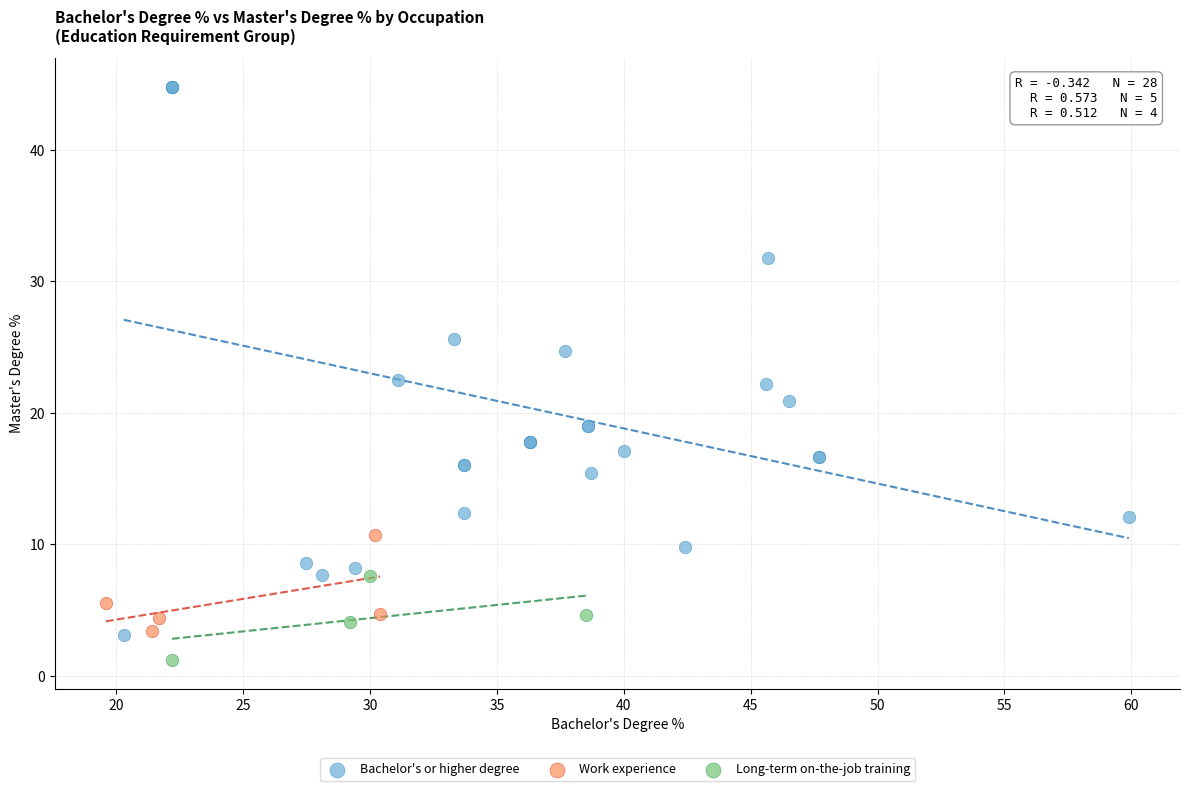

Which series contains the highest Y value?

Bachelor's or higher degree